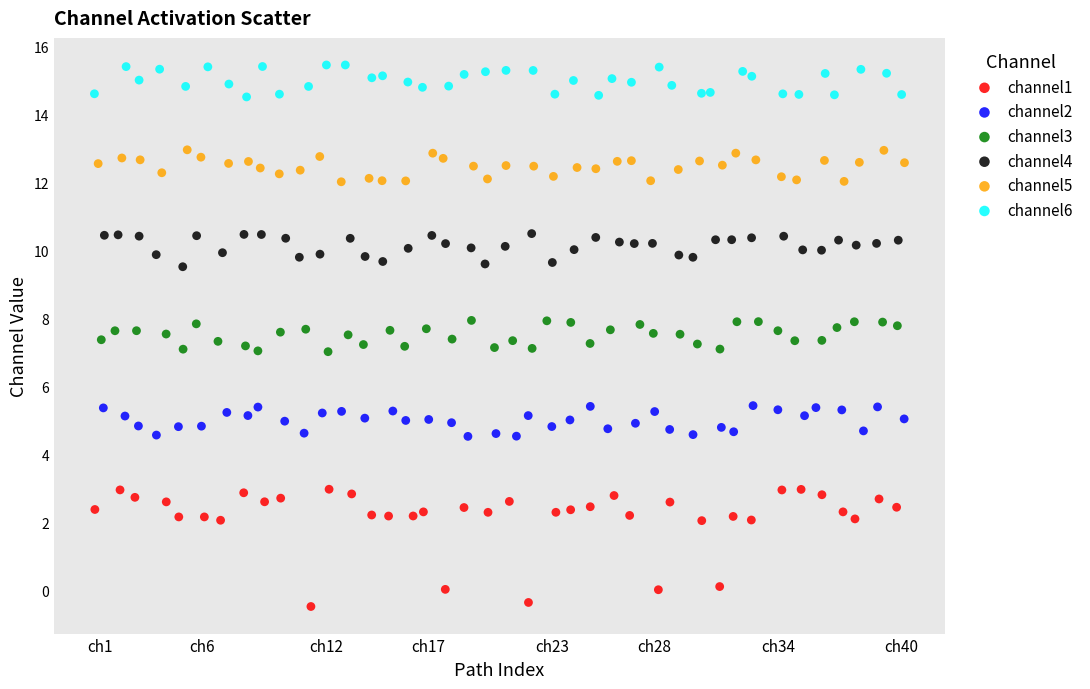

Which series reaches the maximum Y coordinate?

channel6